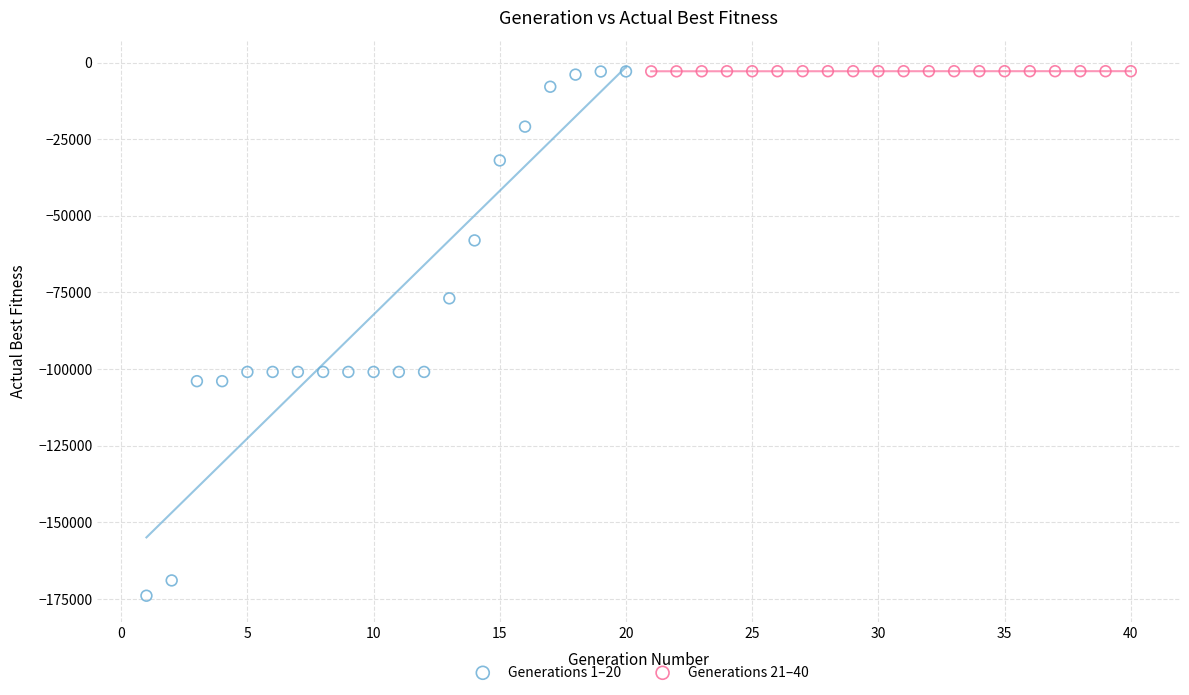

Which series has the widest spread of Y values?

Generations 1–20